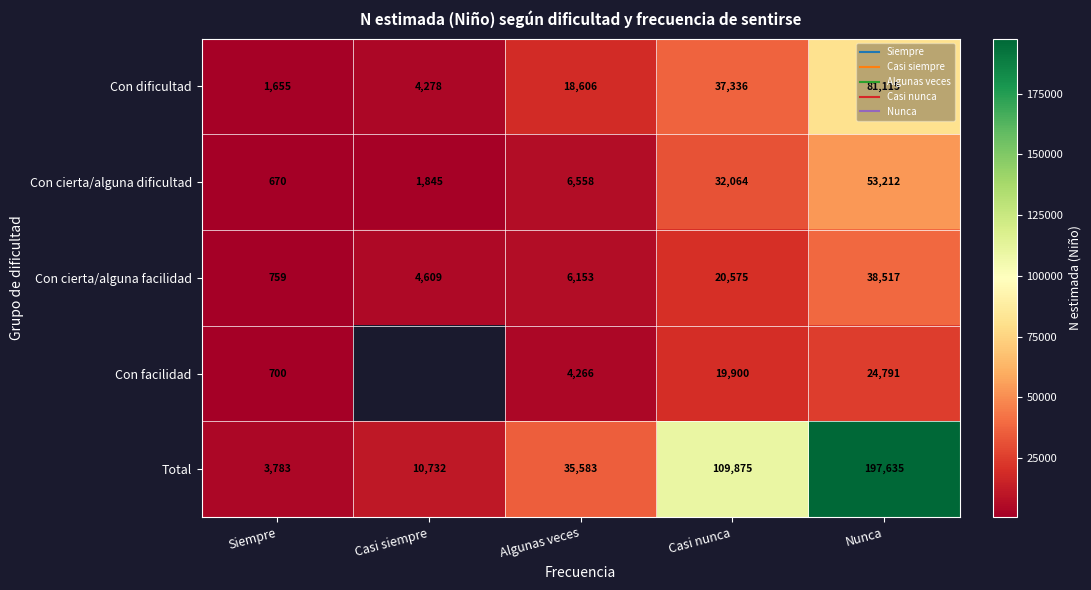

Which series has the largest total across all categories?

Total